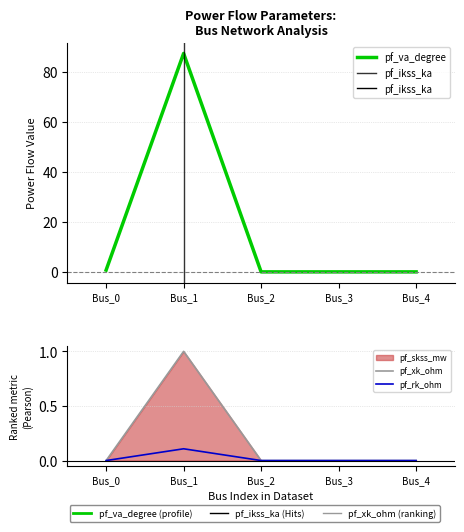

True or false: pf_va_degree and pf_skss_mw intersect in this chart.

False